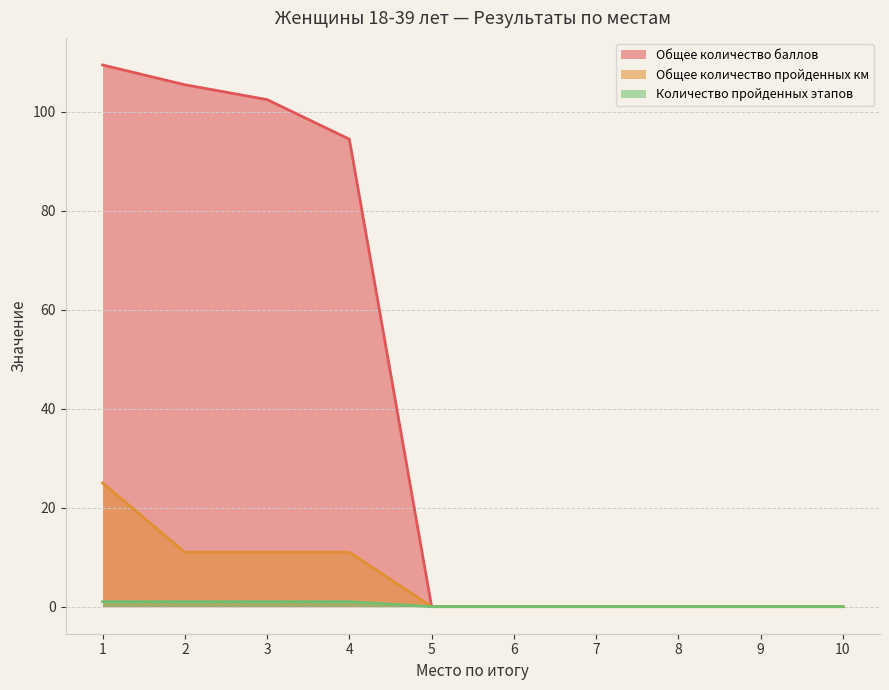

At which label is Количество пройденных этапов closest to 0?

5